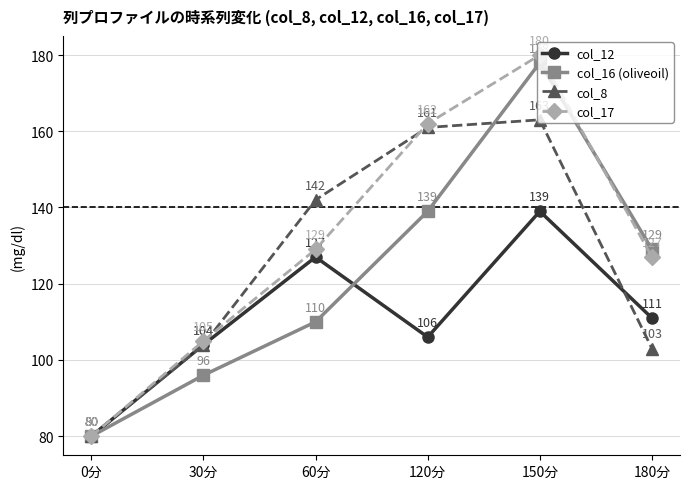

Where is col_8 nearest to the value 121?

30分